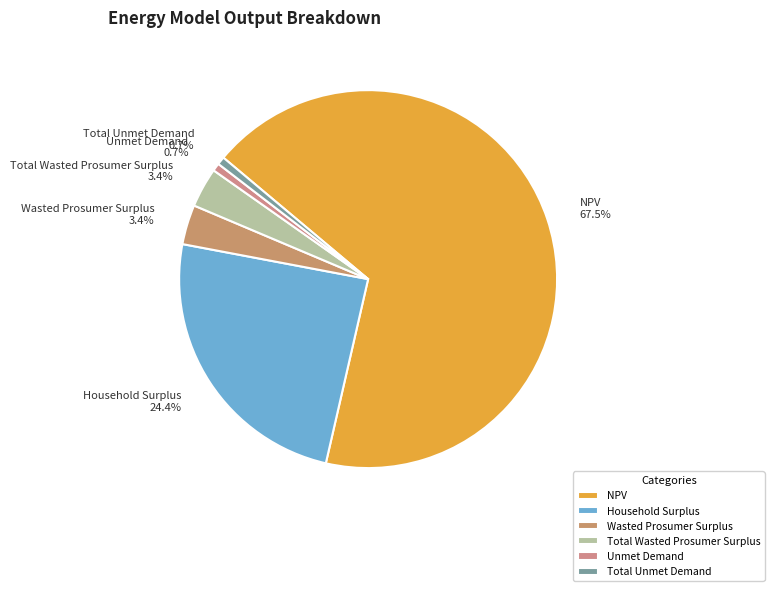

To the nearest percent, what is the average slice percentage?

17%